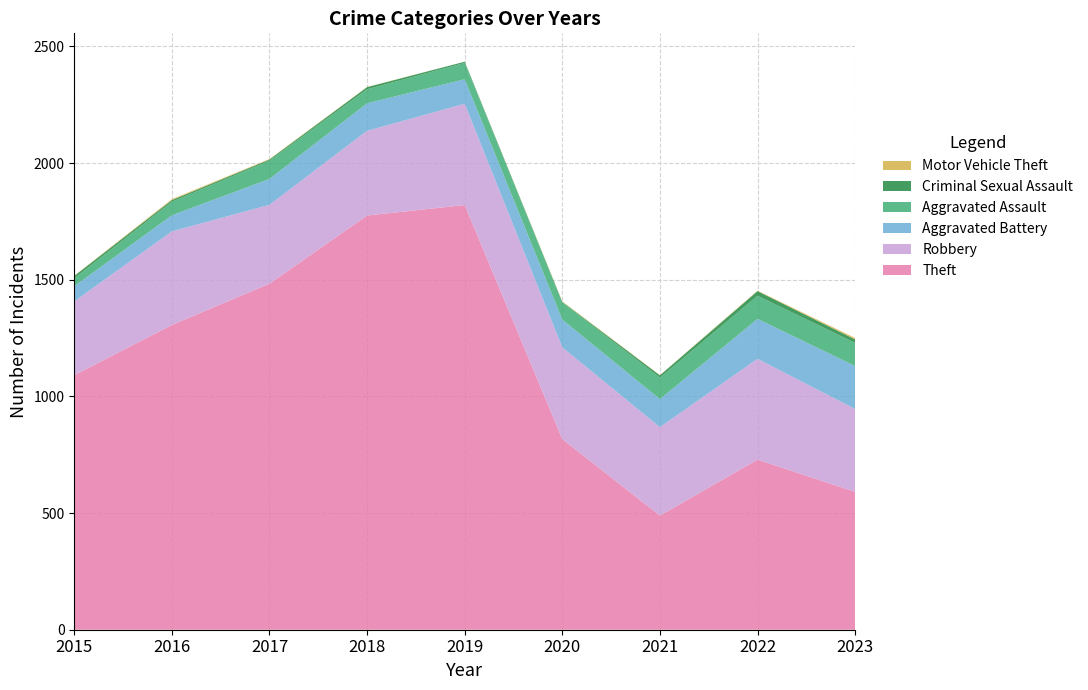

Reading left to right, list all the values displayed in this chart.

Robbery: 316	401	338	363	434	393	379	432	355
Theft: 1091	1306	1483	1775	1820	817	489	729	591
Aggravated Battery: 65	69	111	118	105	119	120	171	184
Aggravated Assault: 34	58	78	60	70	74	92	99	99
Criminal Sexual Assault: 10	7	5	9	5	2	10	20	15
Motor Vehicle Theft: 1	4	2	1	0	2	1	2	6